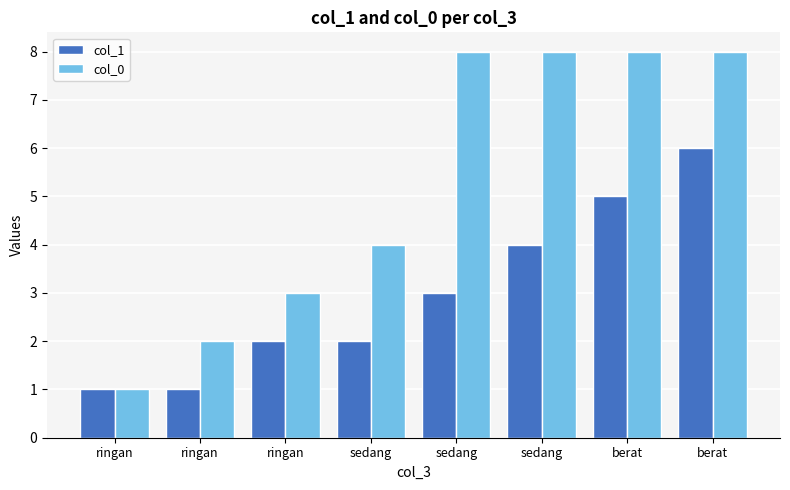

Does the chart contain stacked bars?

No